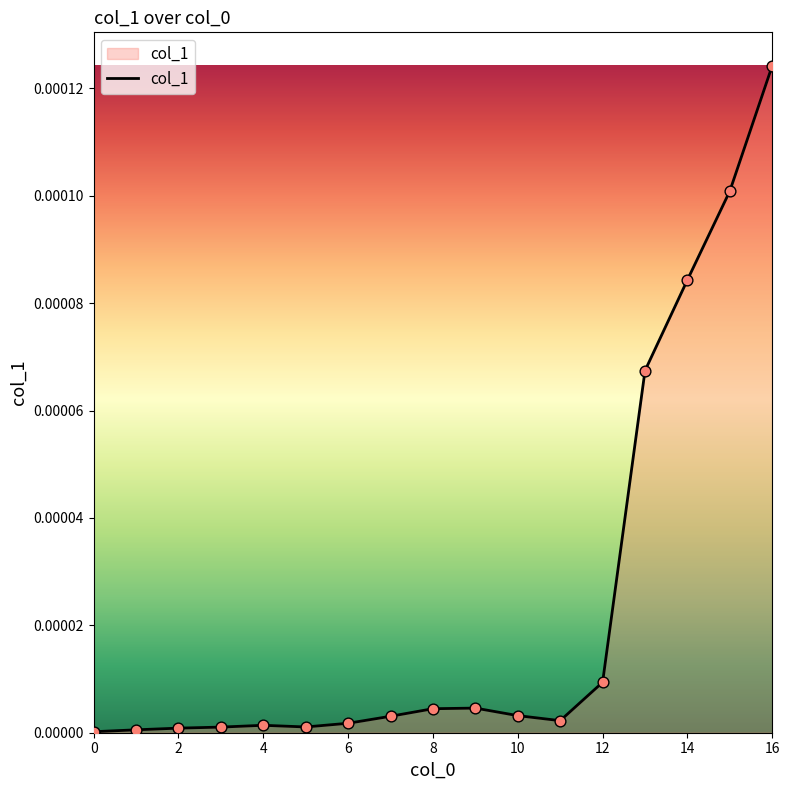

Between 16 and 11, which is larger?

16